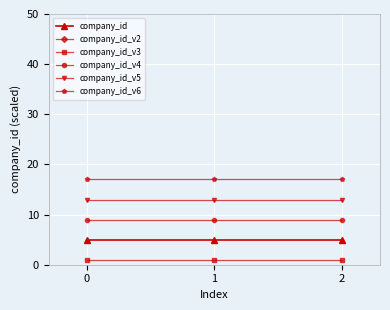

True or false: company_id_v4 has a value of 9 at 2.

True